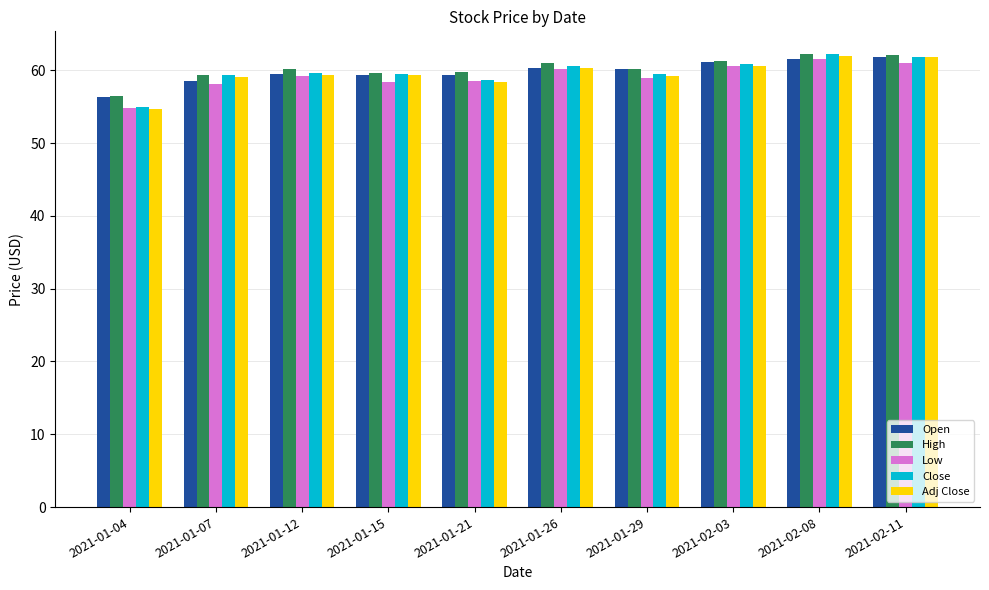

What is the greatest value displayed?

62.2